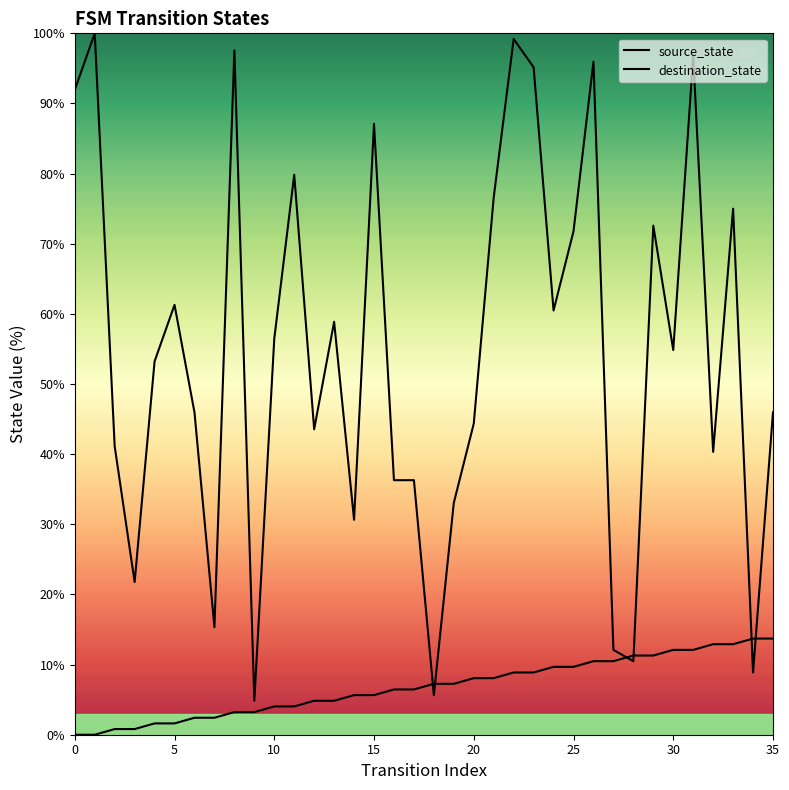

Rank the series by their maximum value, from lowest to highest.

source_state, destination_state